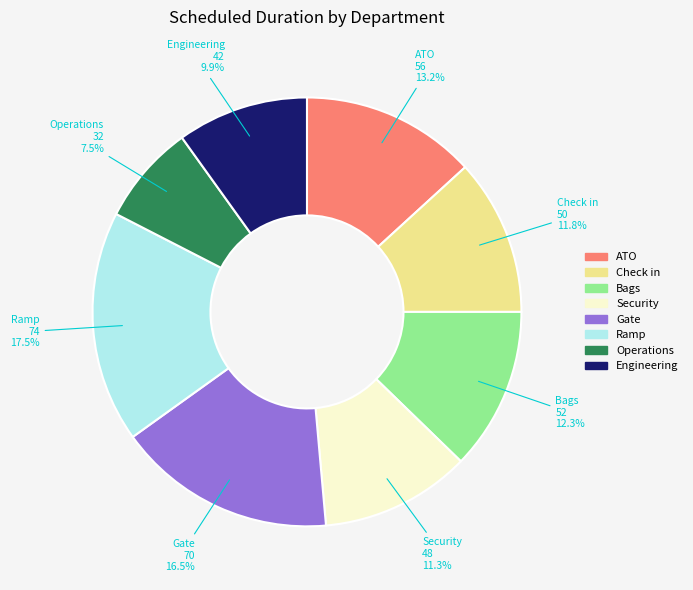

Is there a majority slice in this chart?

No